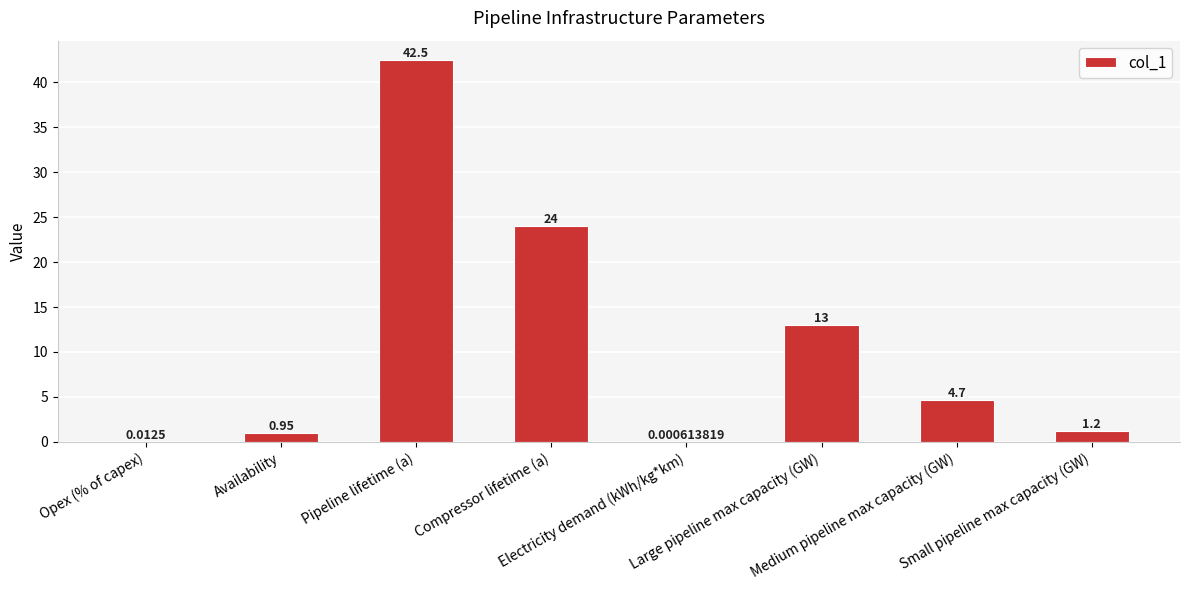

Count the number of data series in this chart.

1